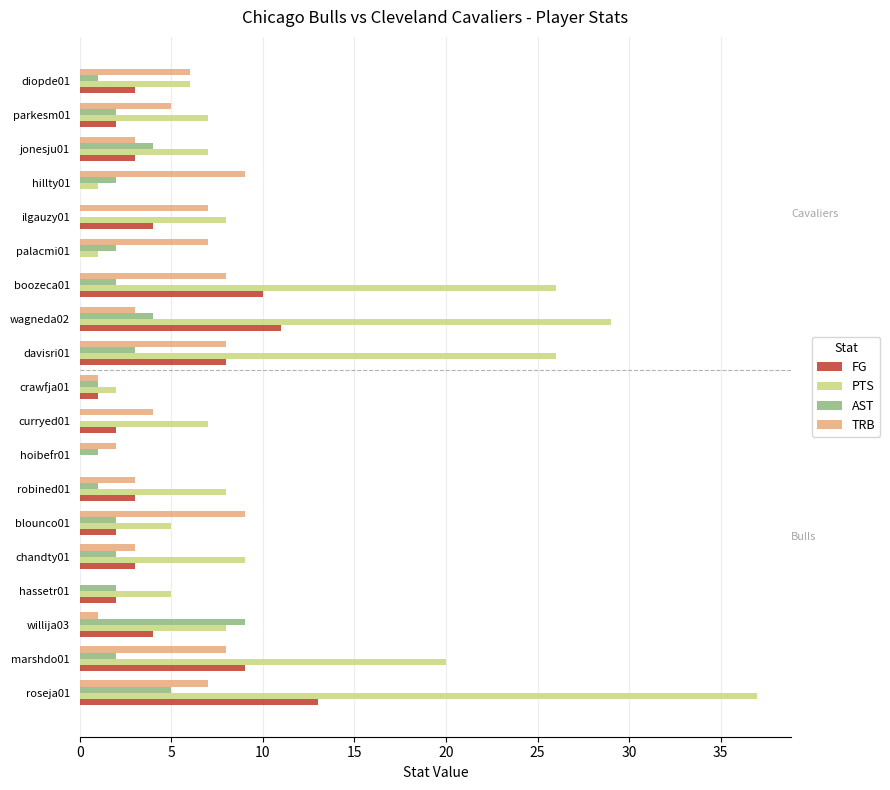

The PTS series shows 26 at davisri01. True or false?

True